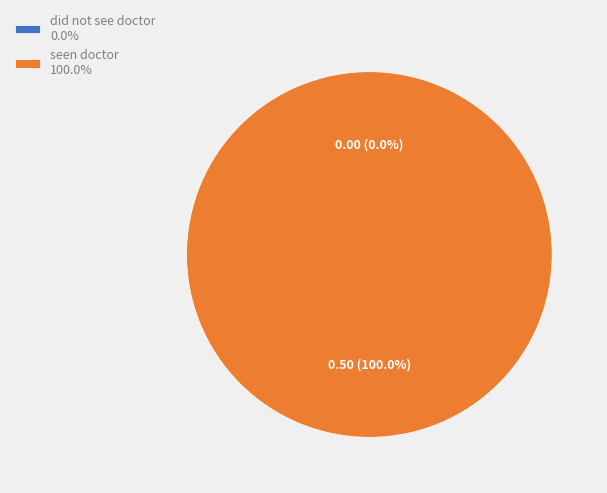

What is the change in value from did not see doctor to seen doctor?

+0.5